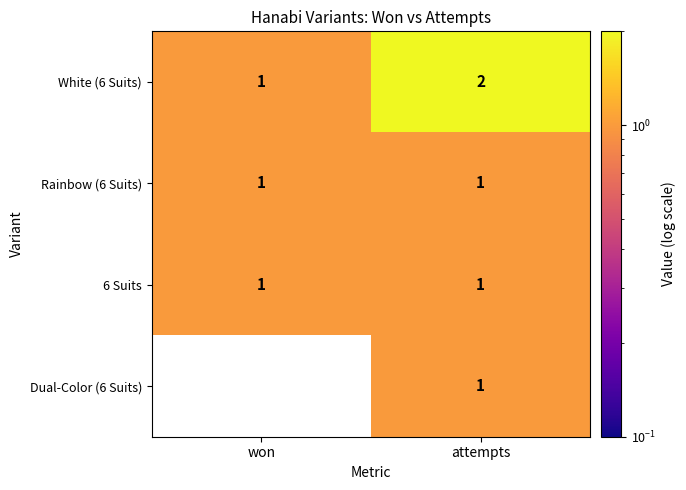

What is the total value across all series at won?

3